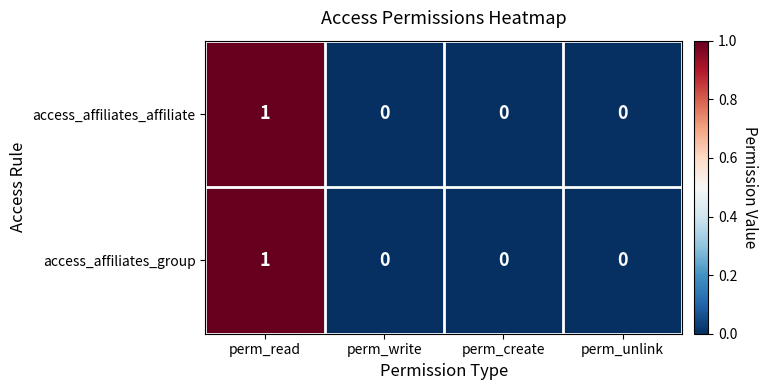

How many access_affiliates_group values are between 0 and 1?

4